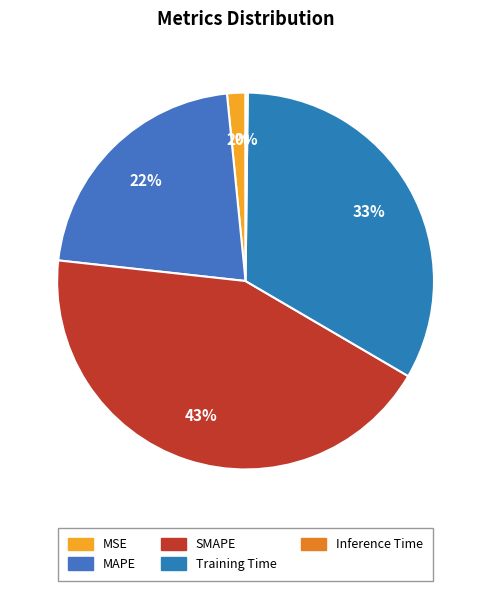

What percentage is the Training Time slice, to the nearest percent?

33%